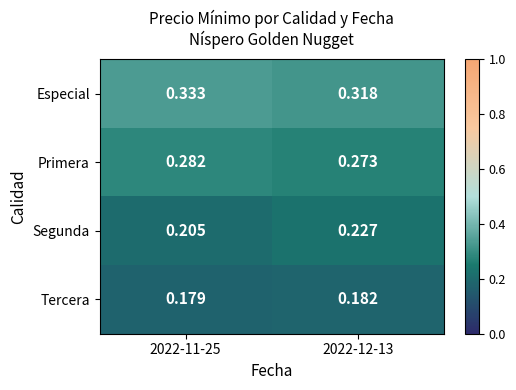

Which series has the largest total across all categories?

Especial